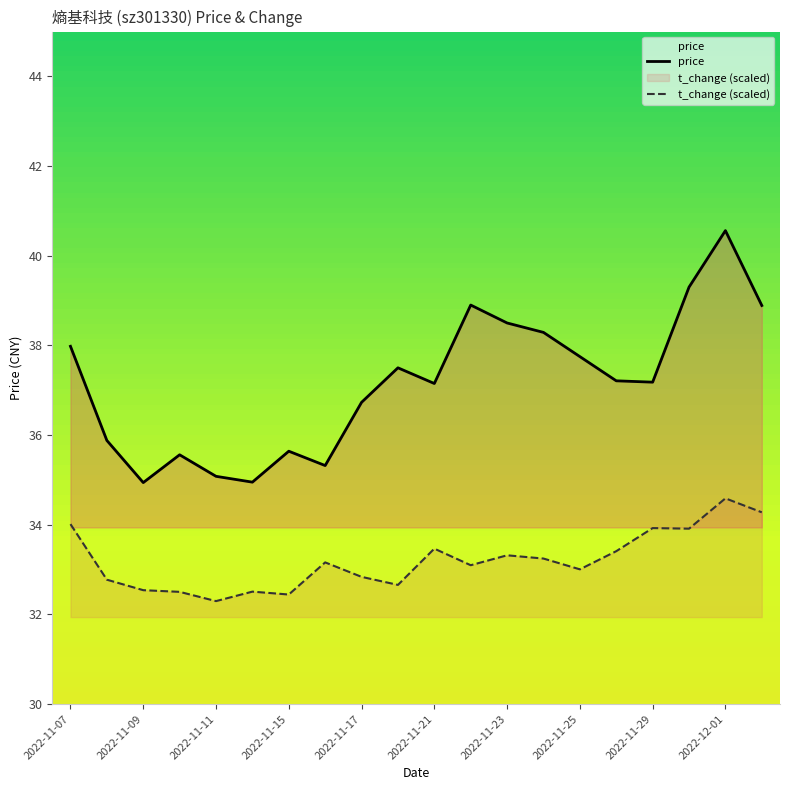

What is the greatest value displayed?

40.6